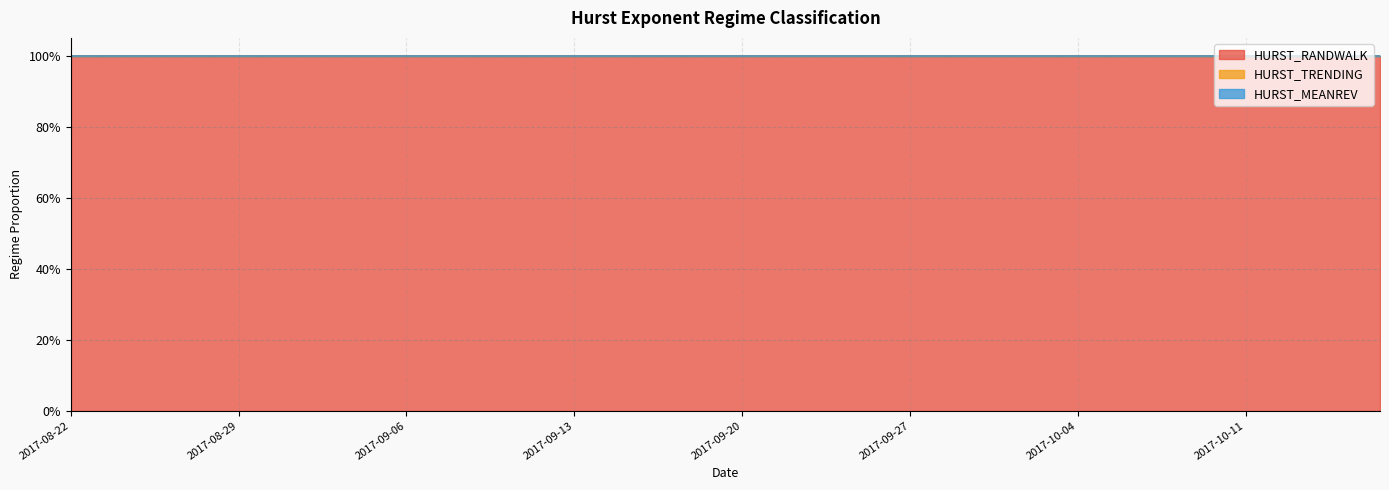

What is the label of the 24th point from the right?

2017-09-14